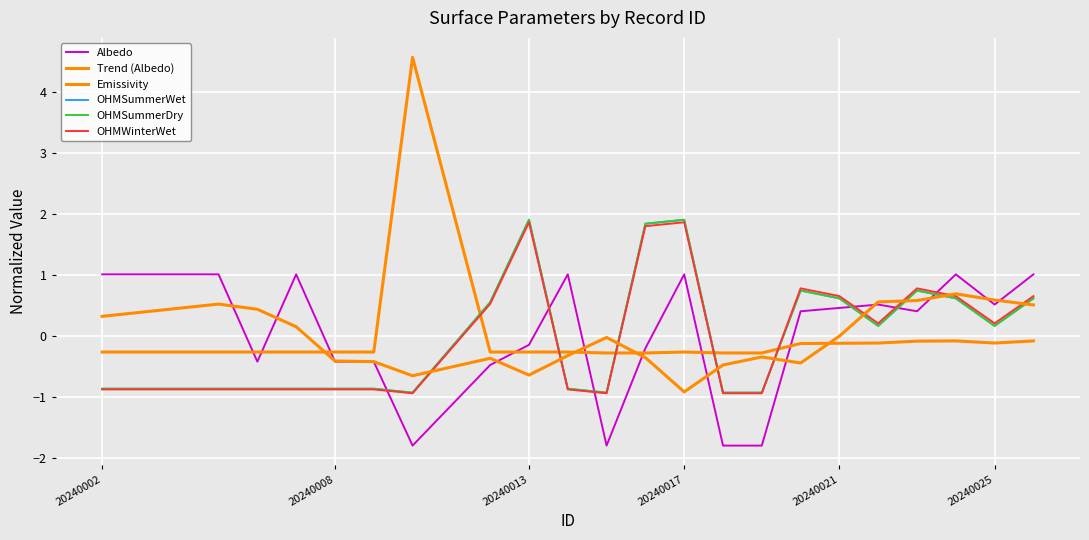

What is the difference between the maximum and minimum values in the OHMWinterWet series?

2.8